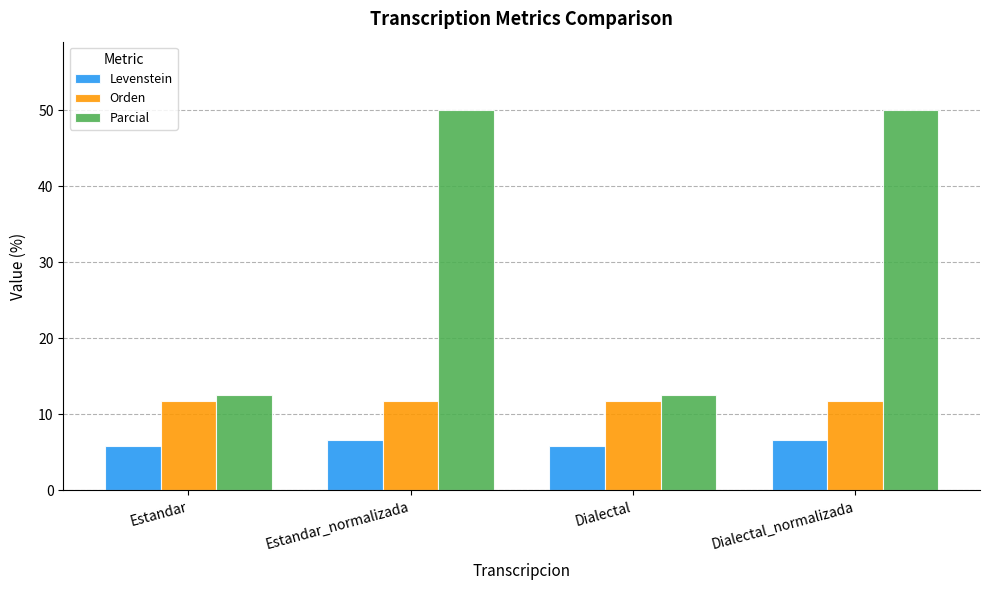

What is the average value of the Levenstein series?

6.3